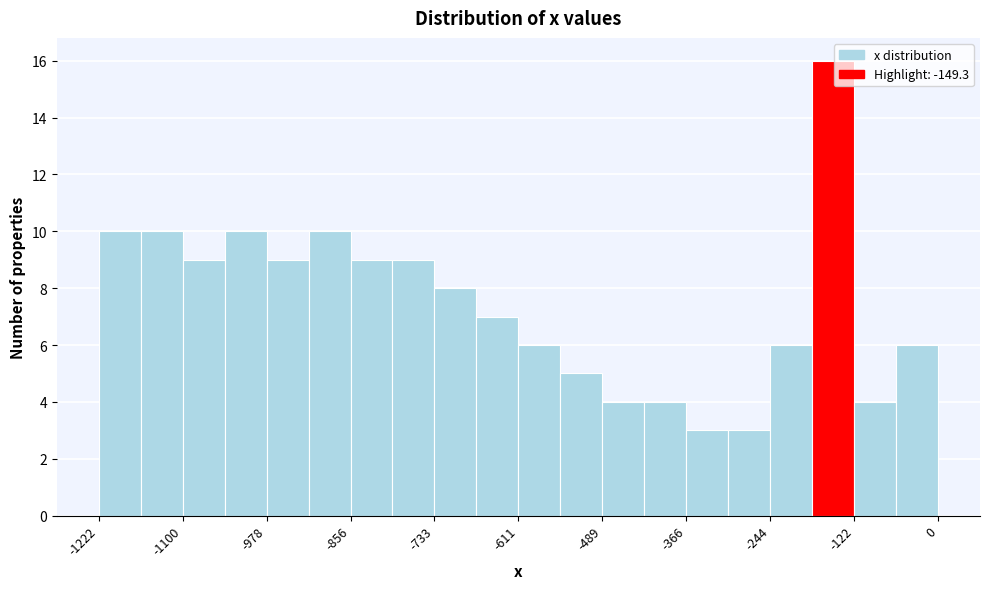

Read against the x-axis, roughly where is the centre of the tallest bar?

-160